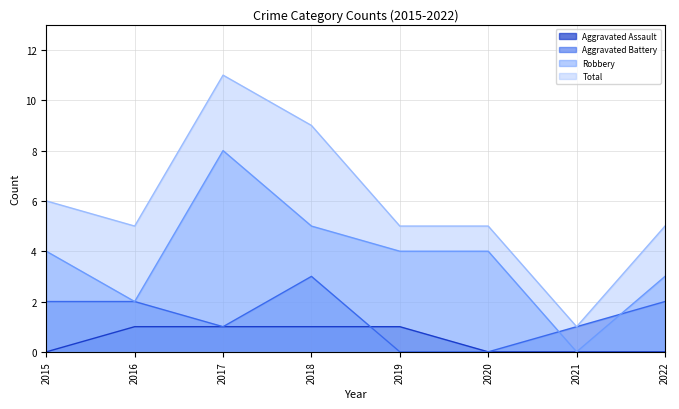

Which series changed the most between 2018 and 2019?

Total